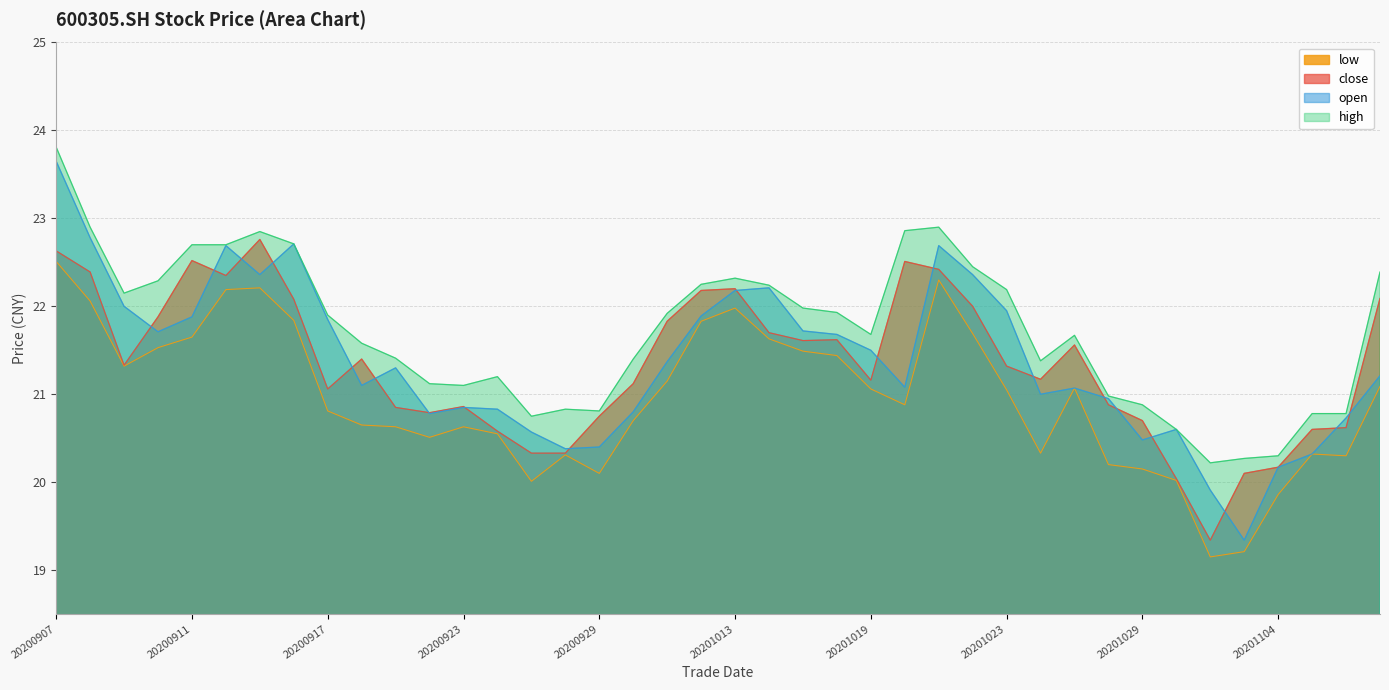

The low series shows 21.5 at 20201015. True or false?

True